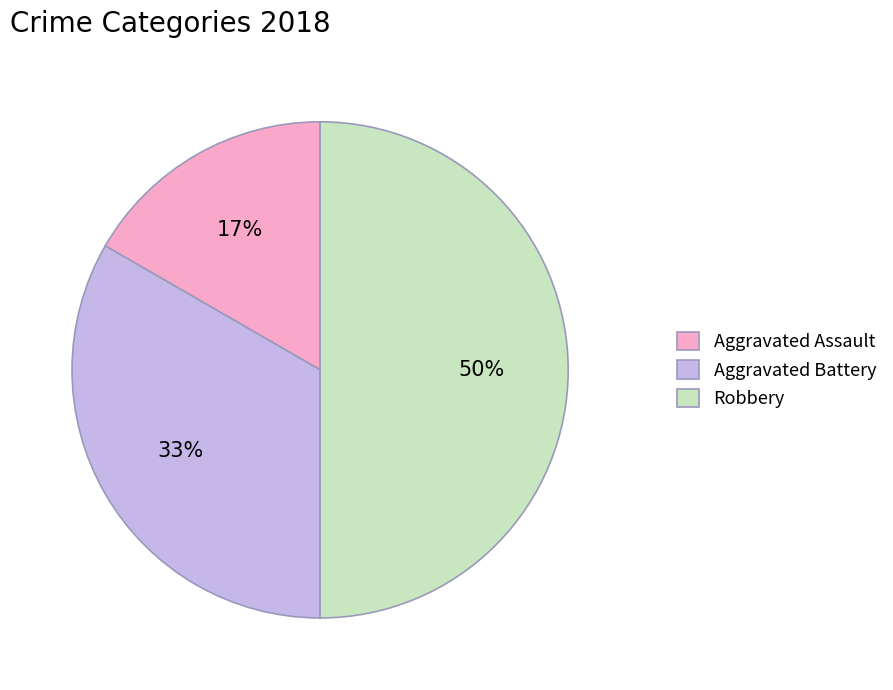

Combined, do Robbery and Aggravated Battery account for over 50%?

Yes